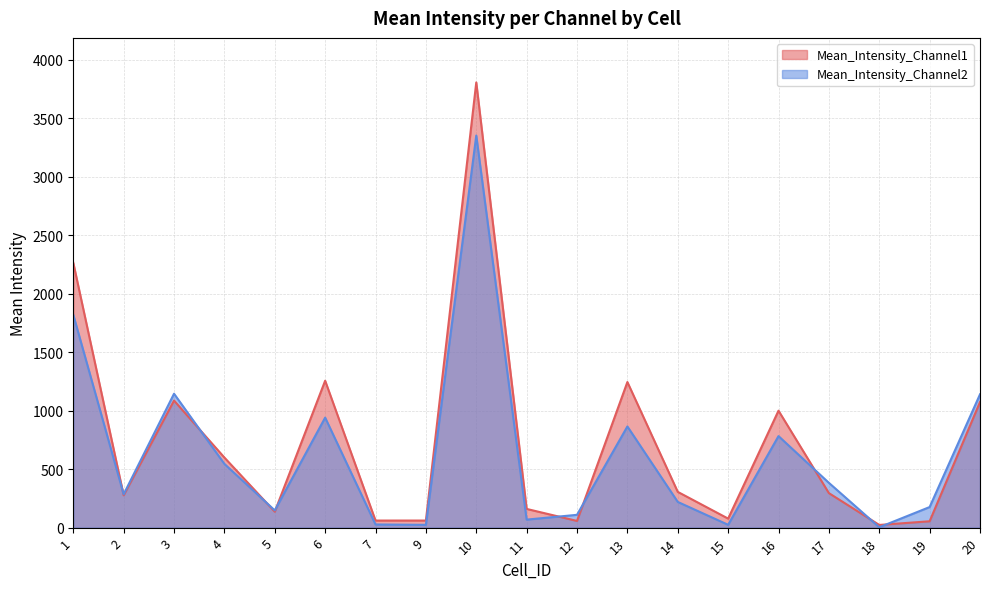

How many data points in Mean_Intensity_Channel2 are less than 285?

9